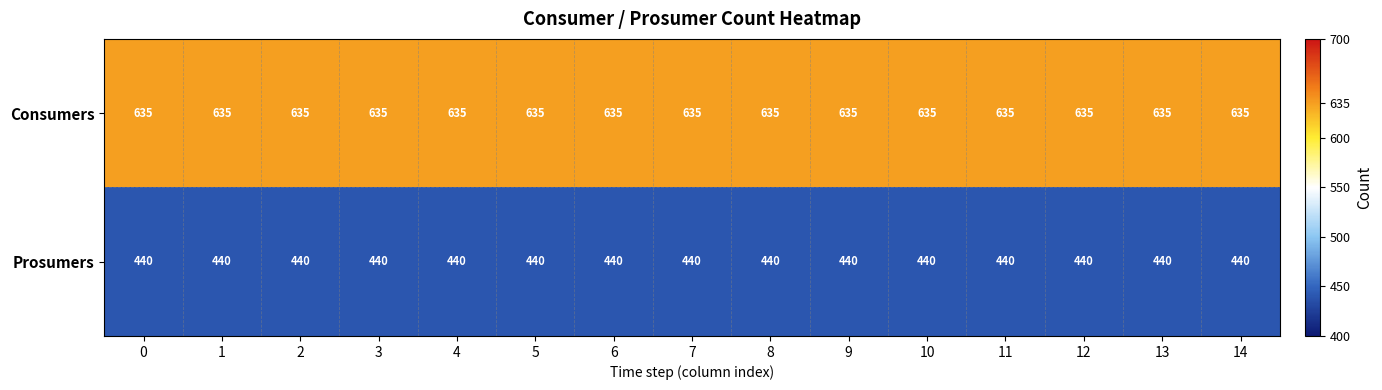

What is the smallest value displayed?

440